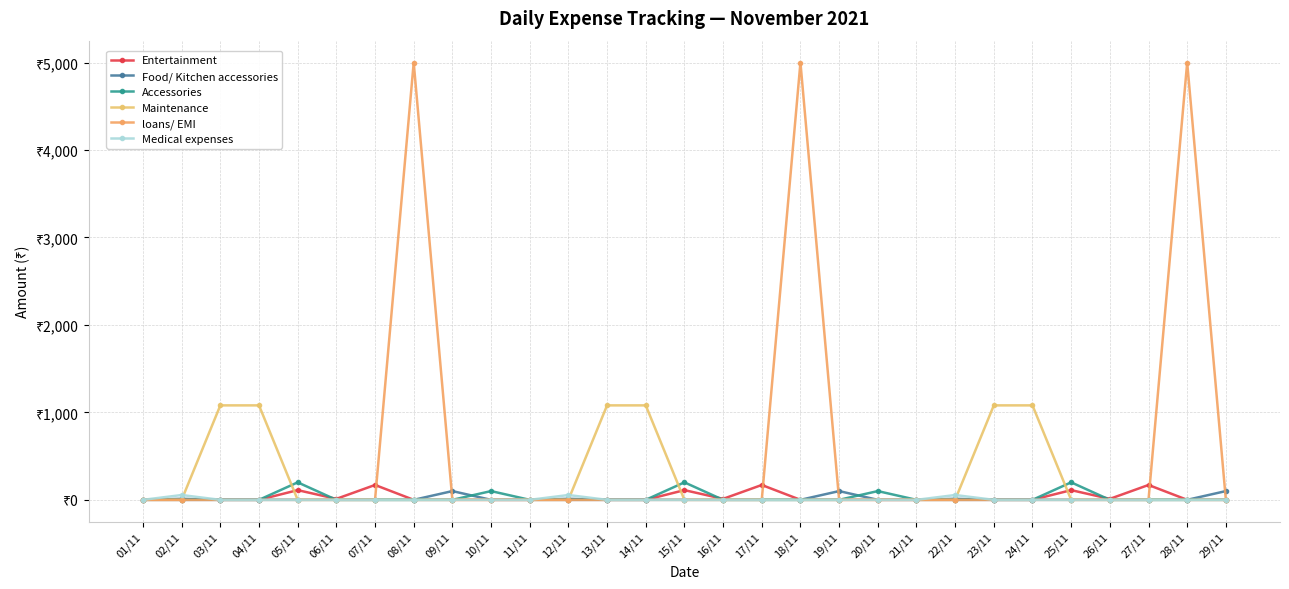

True or false: Medical expenses and loans/ EMI cross at least once.

False